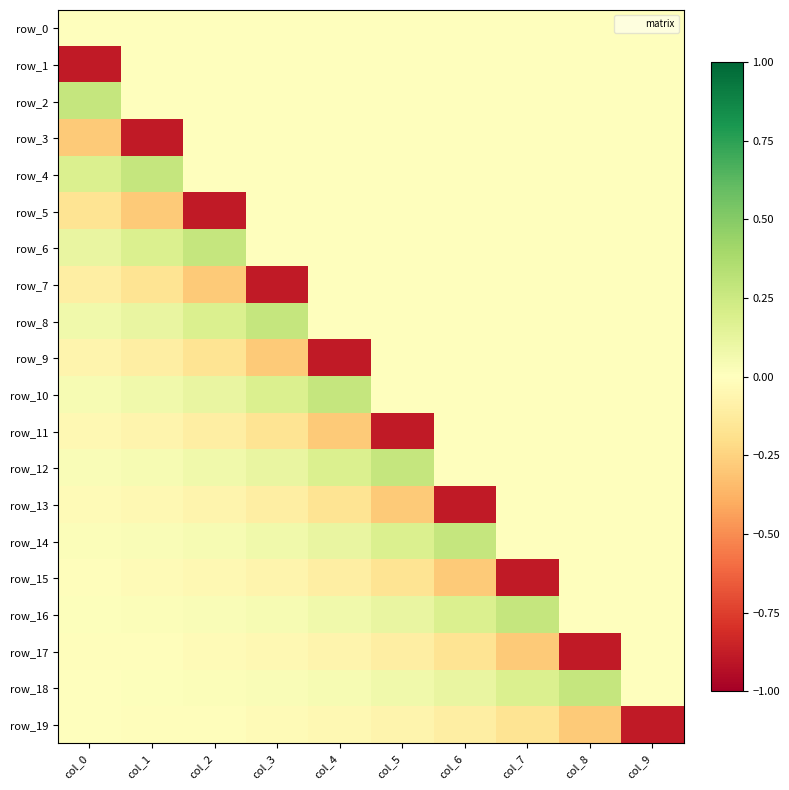

Which series has the largest total across all categories?

row_18